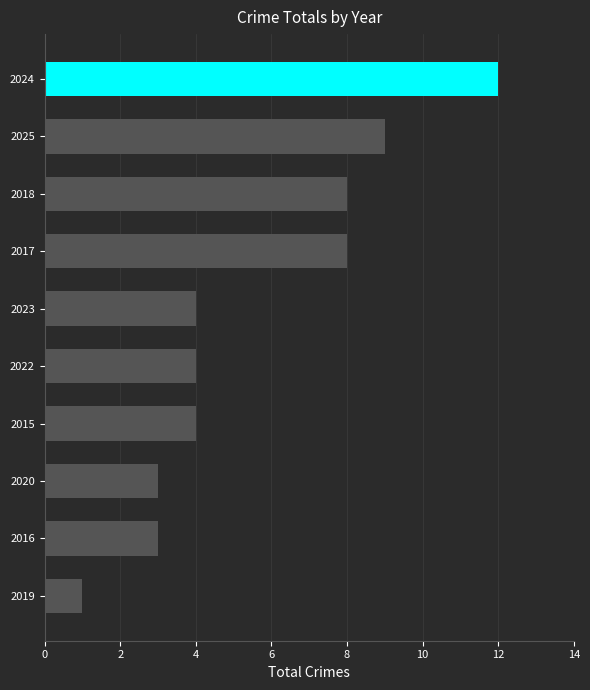

Which category has the highest value across all series?

2024